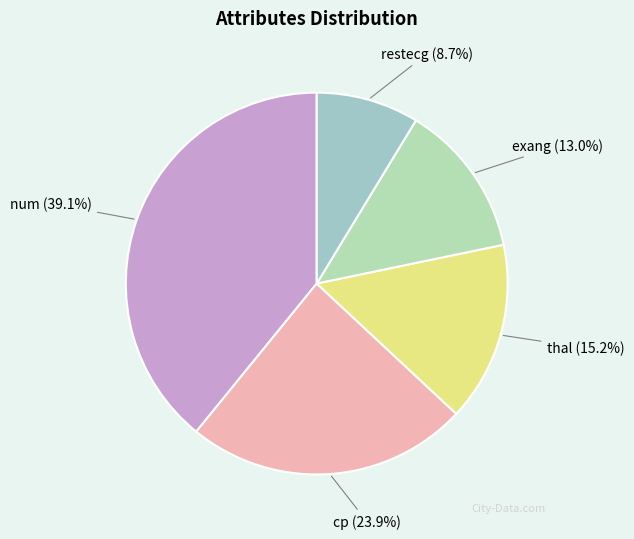

Rank the categories by value from highest to lowest.

num, cp, thal, exang, restecg